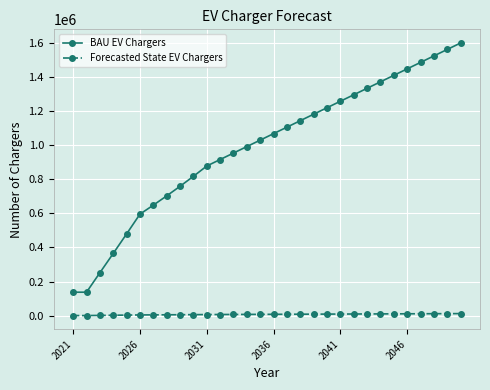

Which series has the largest total across all categories?

BAU EV Chargers